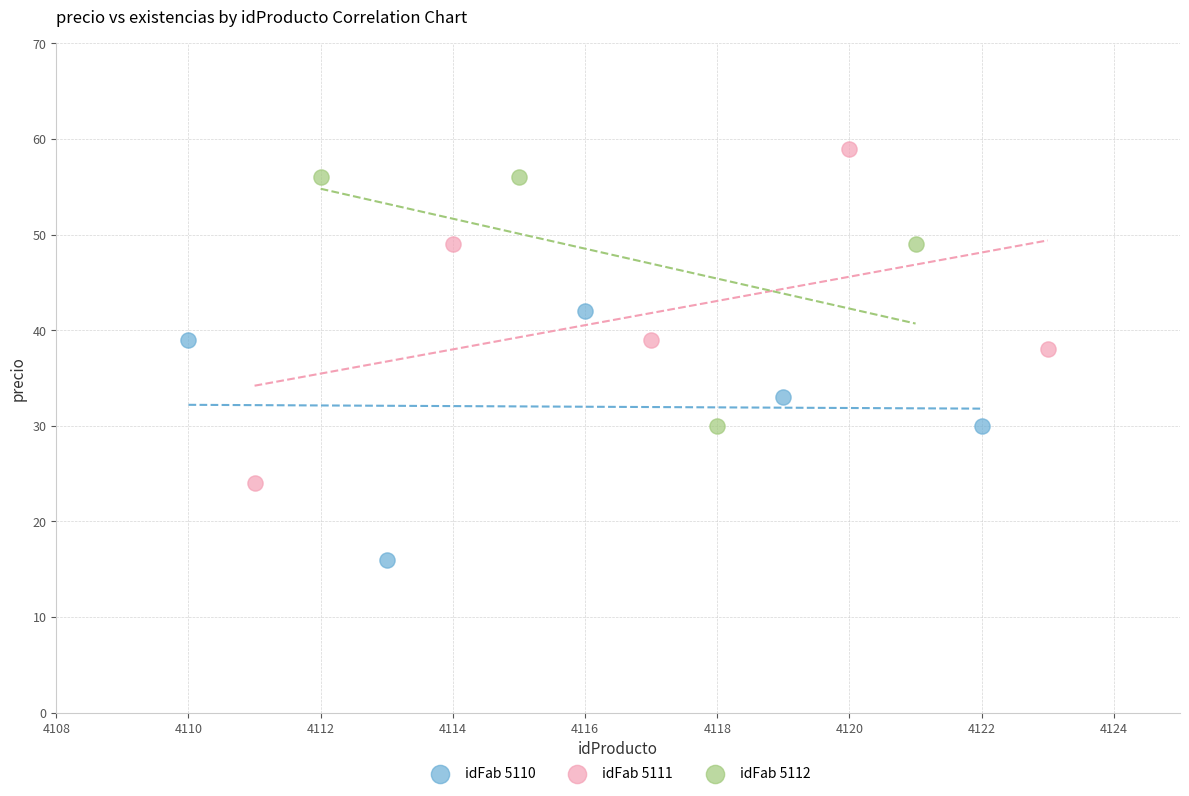

Which series contains the highest Y value?

idFab 5111